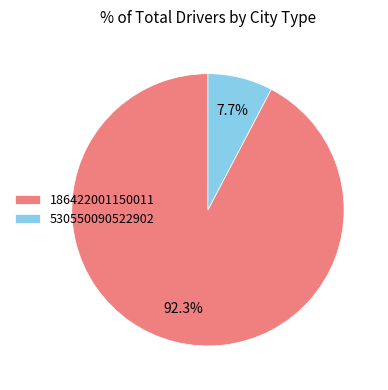

What portion of the pie excludes 186422001150011?

7.7%